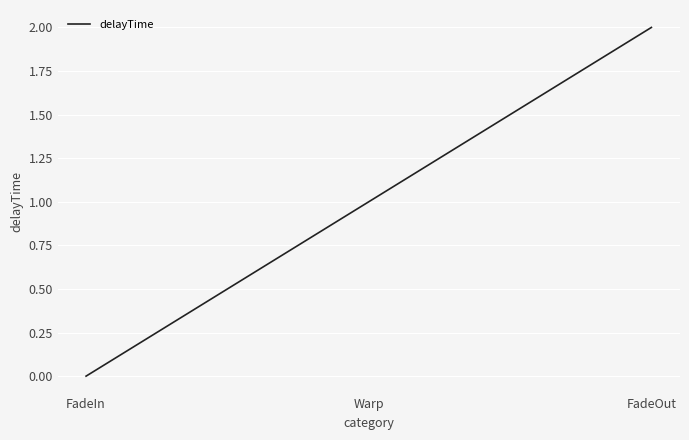

At which label is the value closest to 1?

Warp